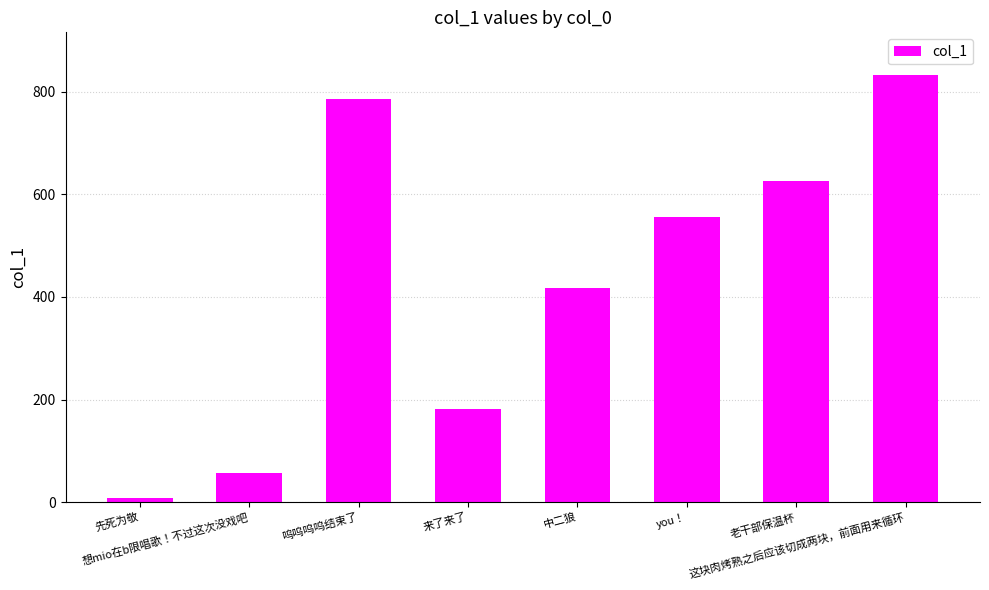

What is the maximum value shown in the chart?

832.7